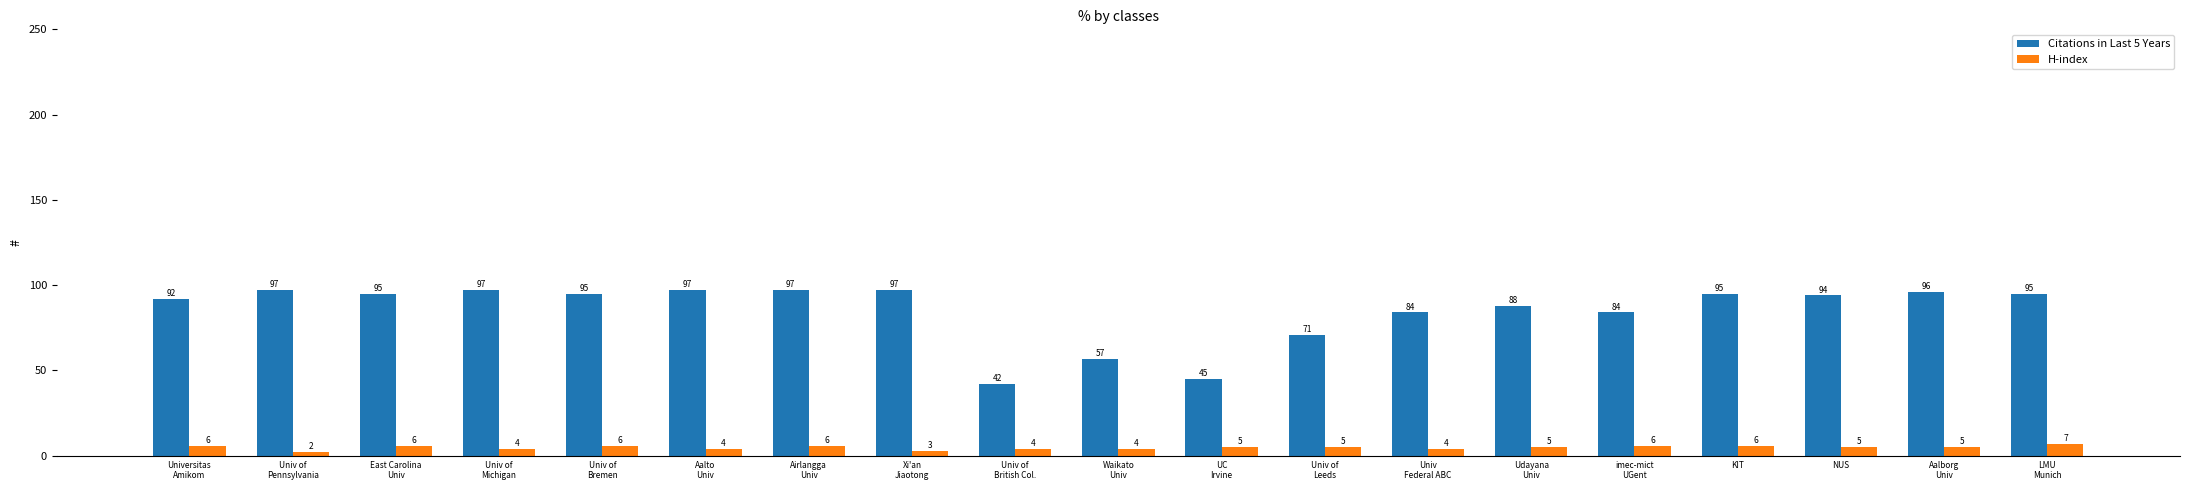

Which series has the widest spread of values?

Citations in Last 5 Years